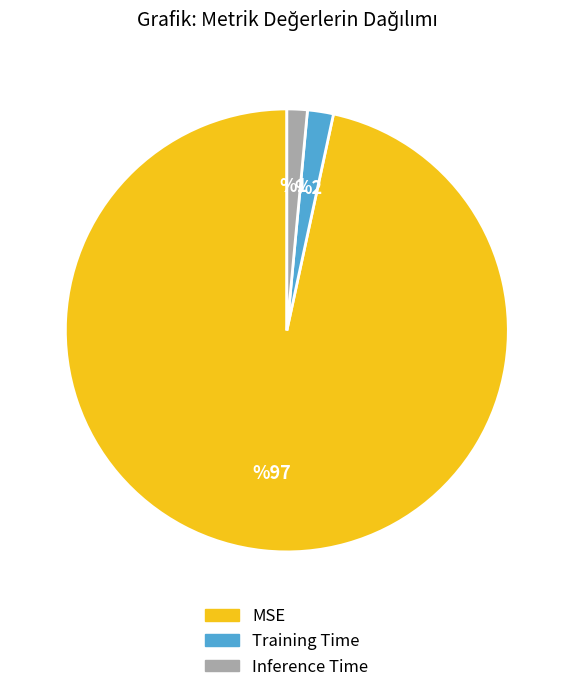

Does MSE account for over 50% of the chart?

Yes